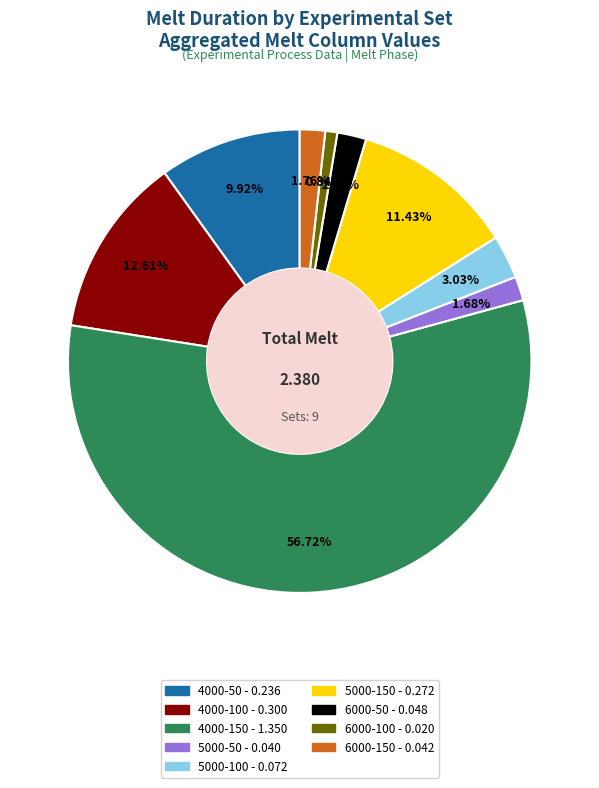

Which category has the smallest portion of the pie?

6000-100